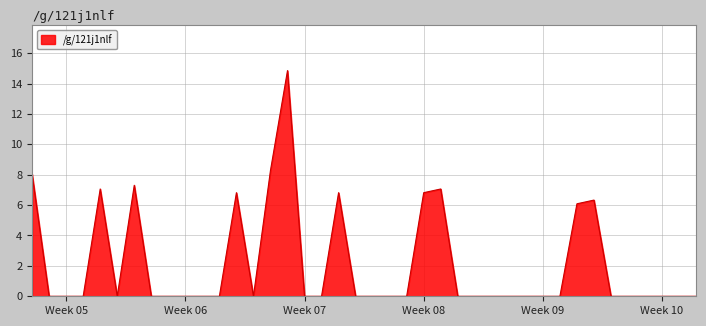

Reading right to left, what are all the values shown in this chart?

0.0	0.0	0.0	0.0	0.0	0.0	6.3	6.1	0.0	0.0	0.0	0.0	0.0	0.0	0.0	7.1	6.8	0.0	0.0	0.0	0.0	6.8	0.0	0.0	14.9	8.3	0.0	6.8	0.0	0.0	0.0	0.0	0.0	7.3	0.0	7.1	0.0	0.0	0.0	8.0